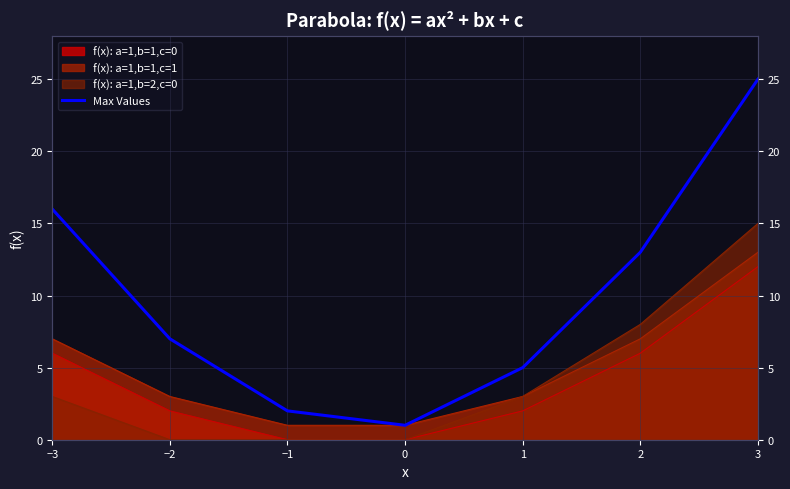

Where is the data nearest to the value 13?

2